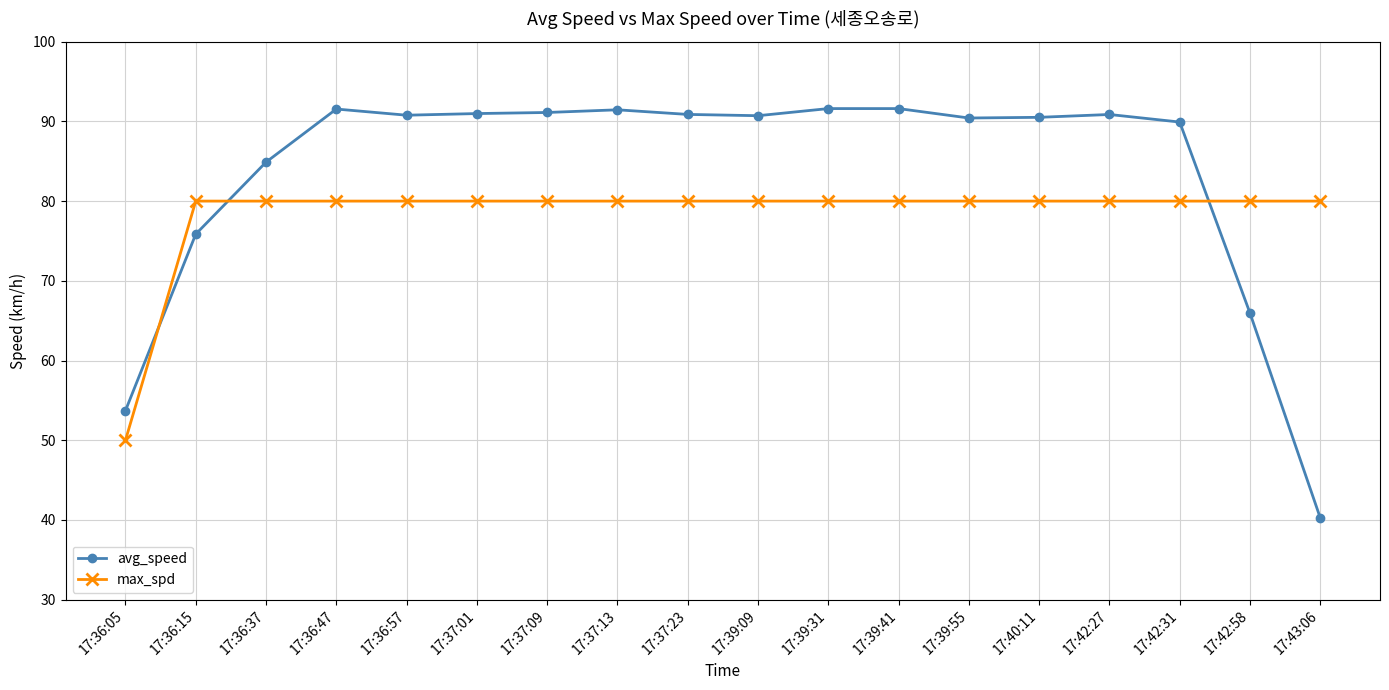

Which category has the lowest value across all series?

17:43:06